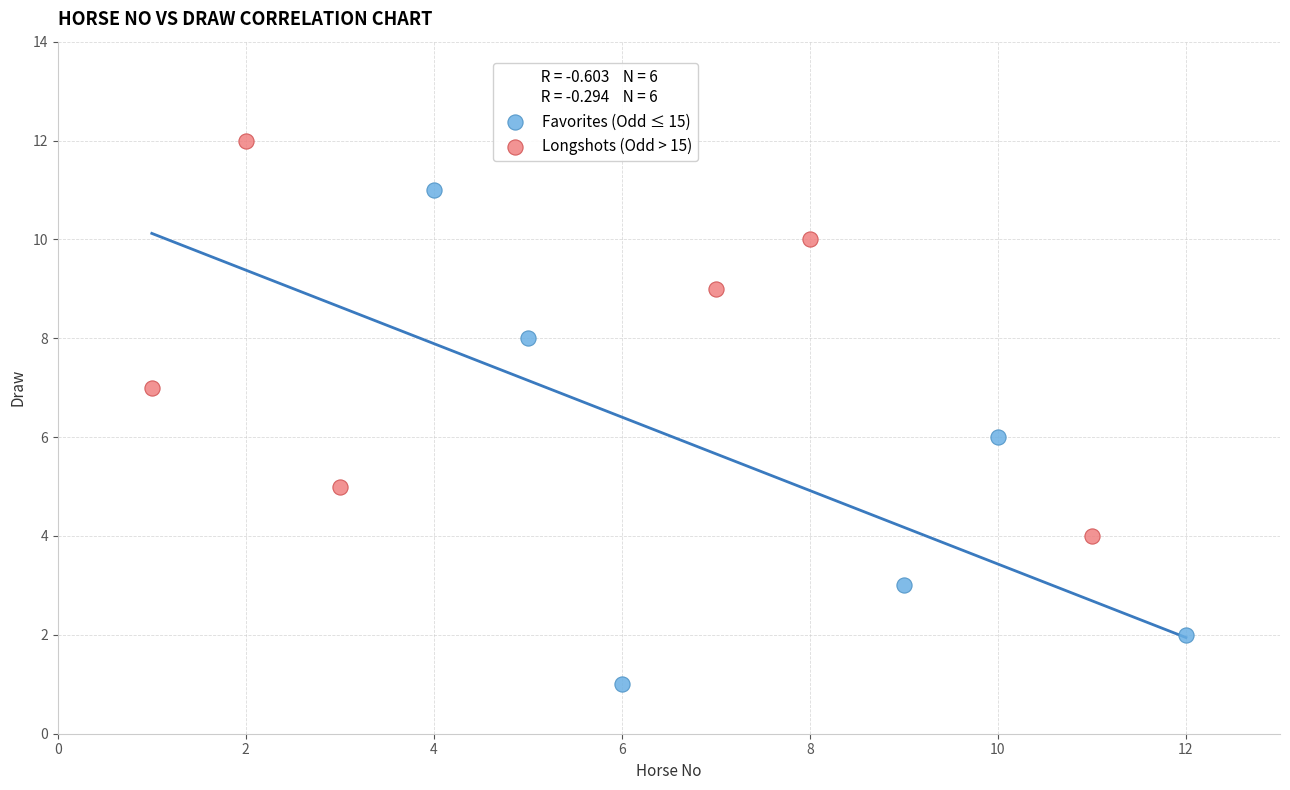

Which series has the widest spread of Y values?

Favorites (Odd ≤ 15)